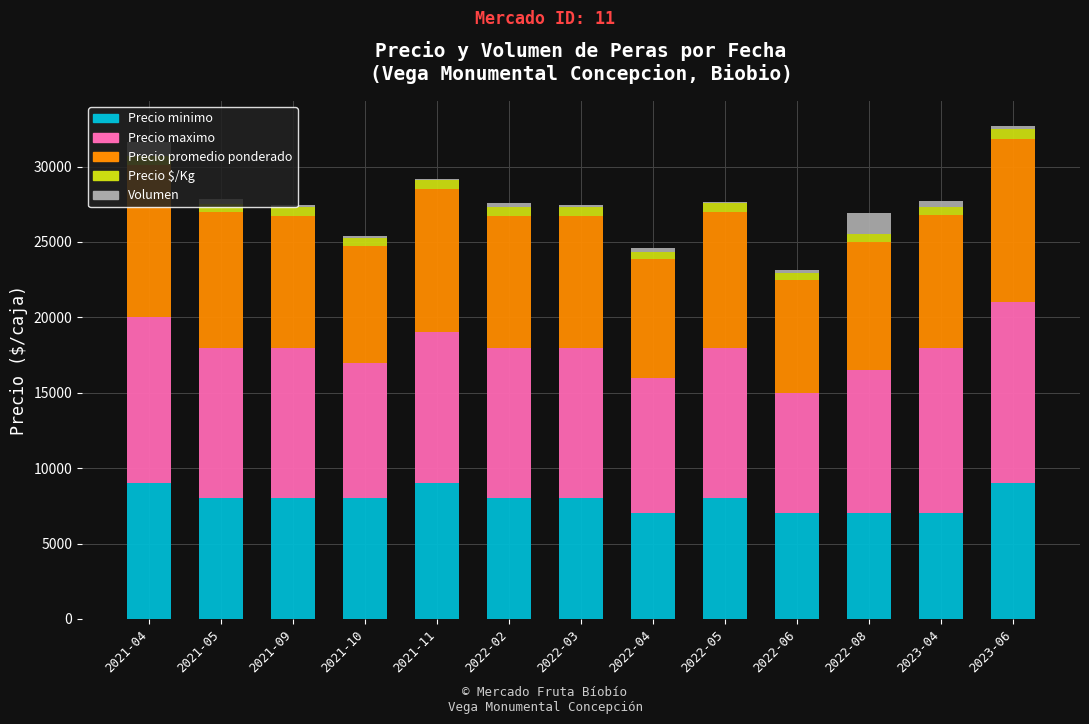

What is the highest value of the Precio minimo series?

9000